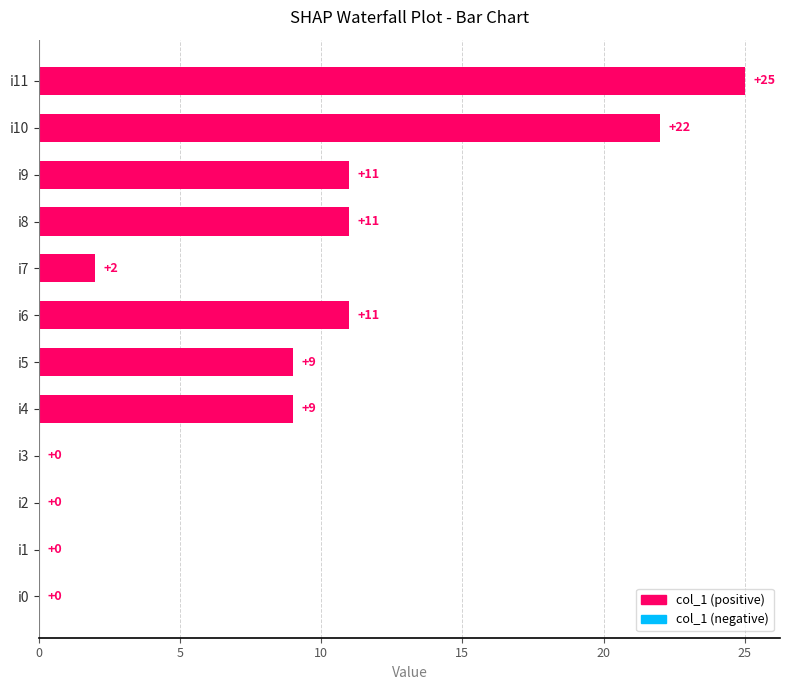

True or false: the data shows -15 at i3.

False